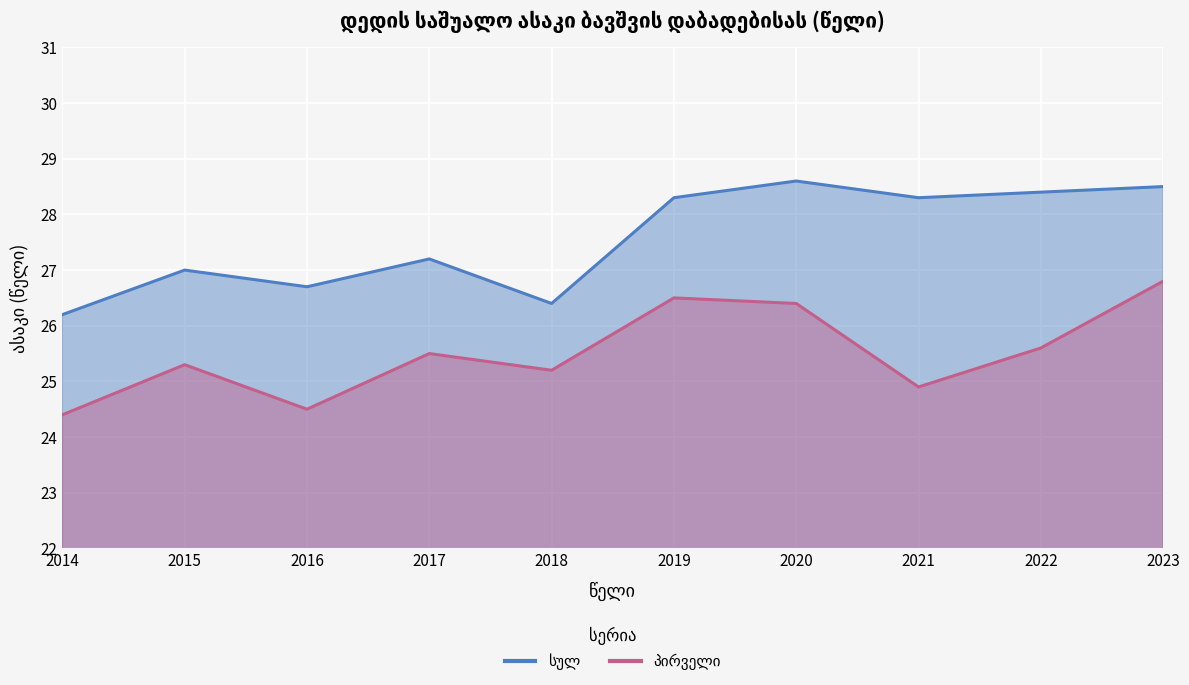

Which series has the widest spread of values?

სულ